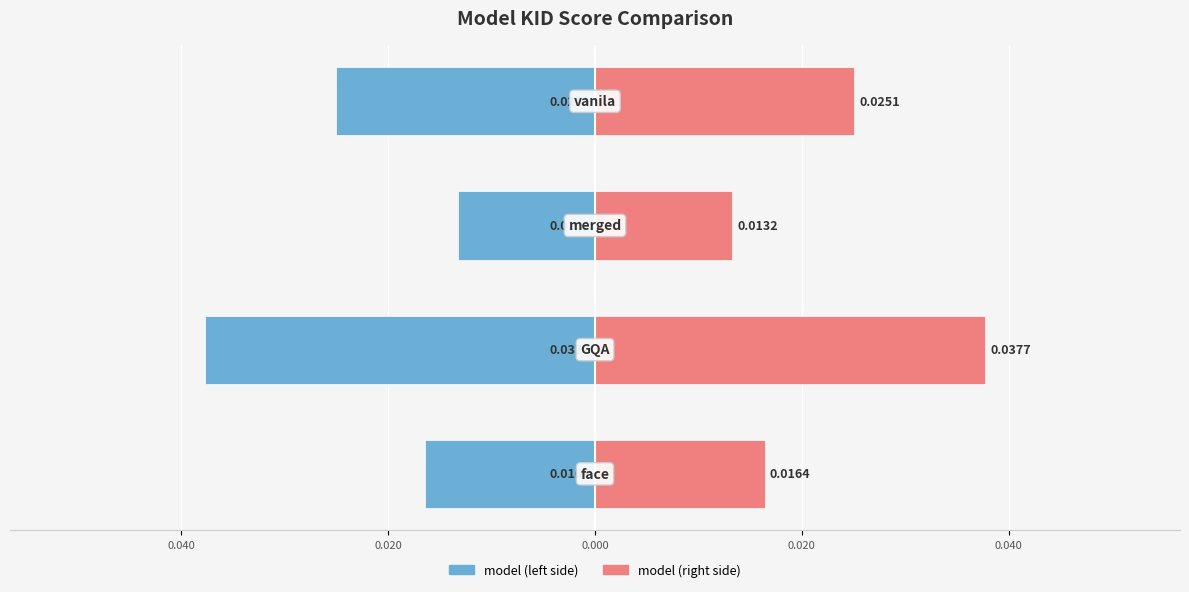

How many bars are there in each group?

2